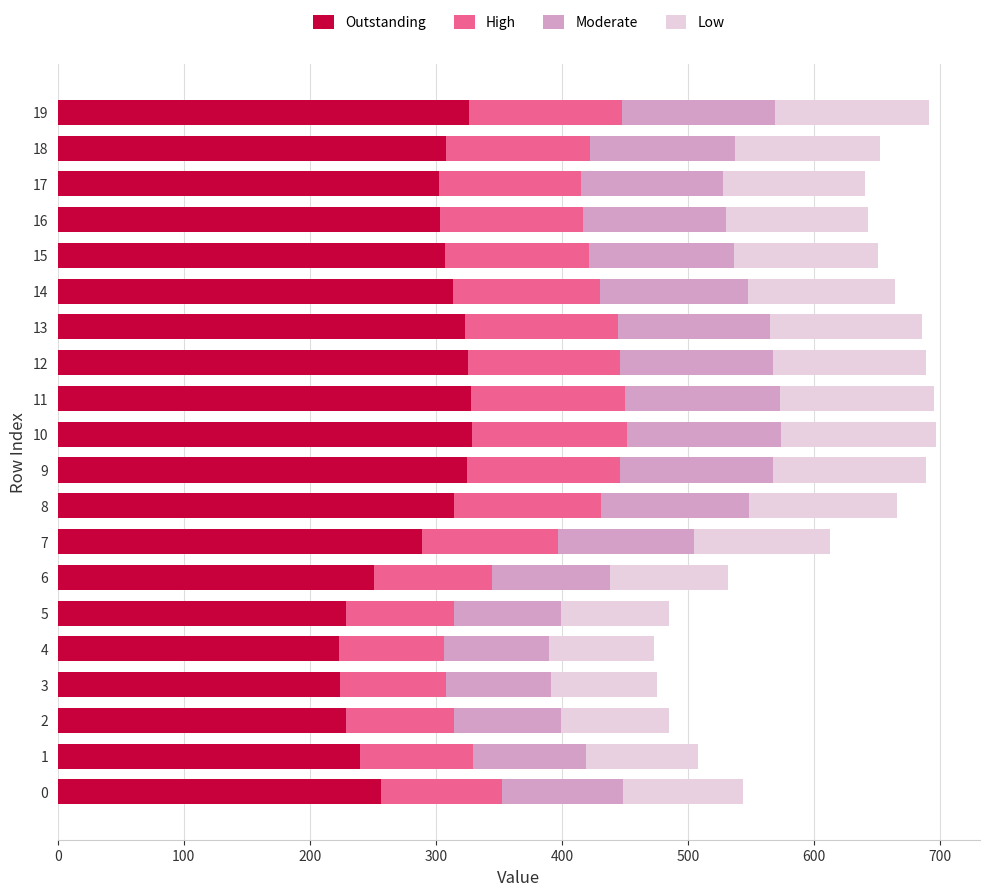

What is the difference between the maximum and second lowest values in the Outstanding series?

104.6